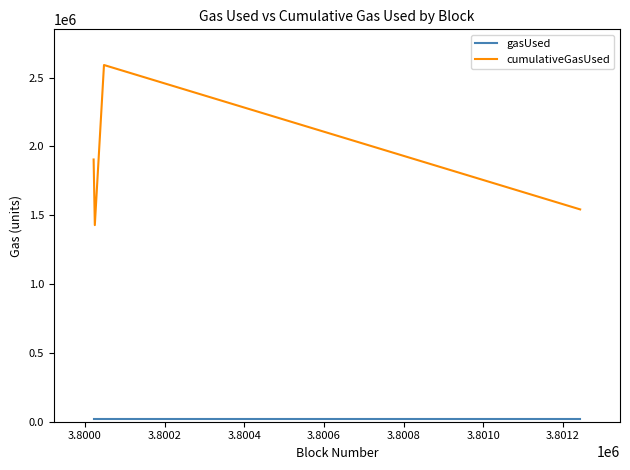

What is the difference between the maximum and second lowest values in the cumulativeGasUsed series?

1048782